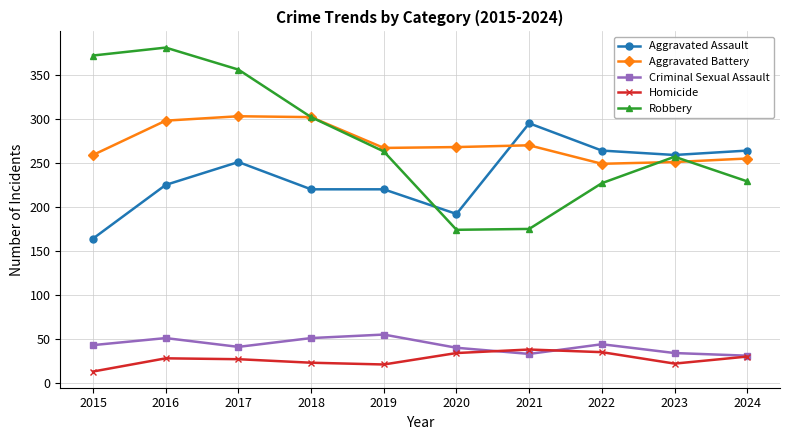

True or false: Aggravated Battery and Homicide intersect in this chart.

False